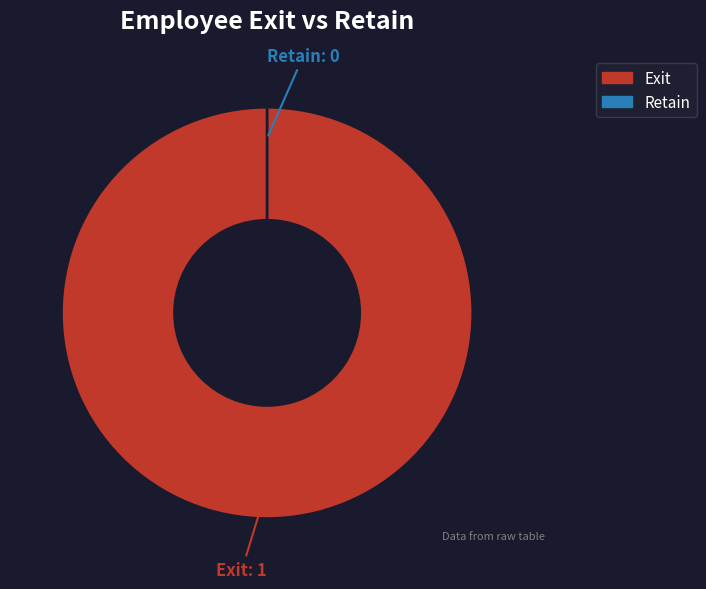

What is the largest slice in the pie chart?

Exit